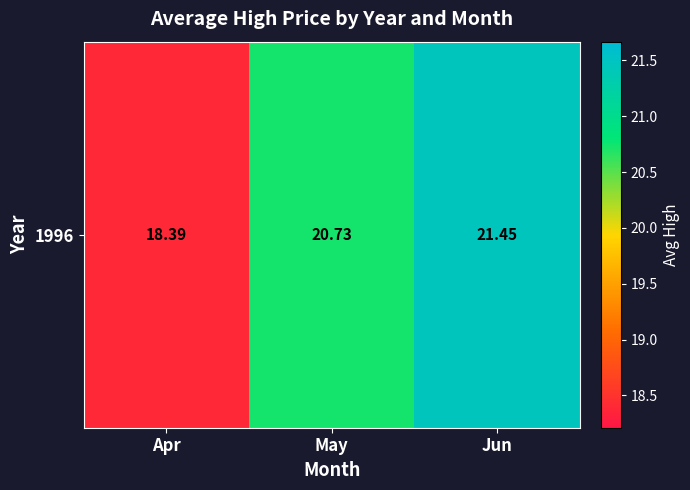

True or false: the data shows 12.8 at Jun.

False